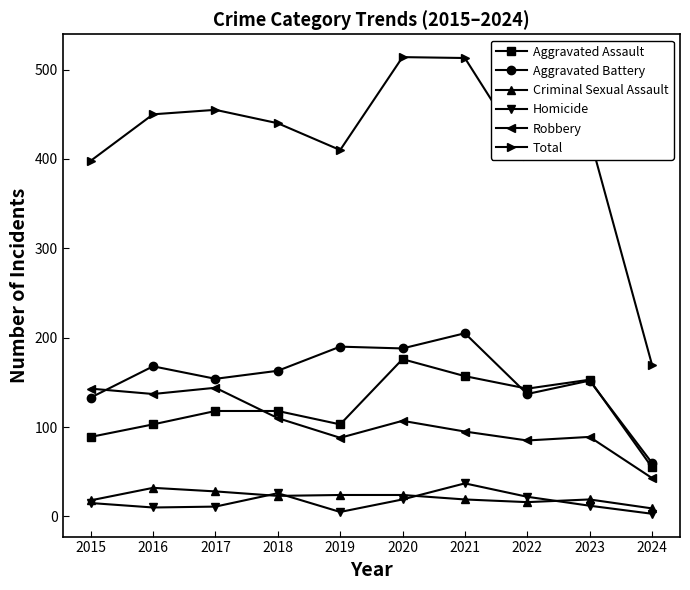

What is the maximum value shown in the chart?

514